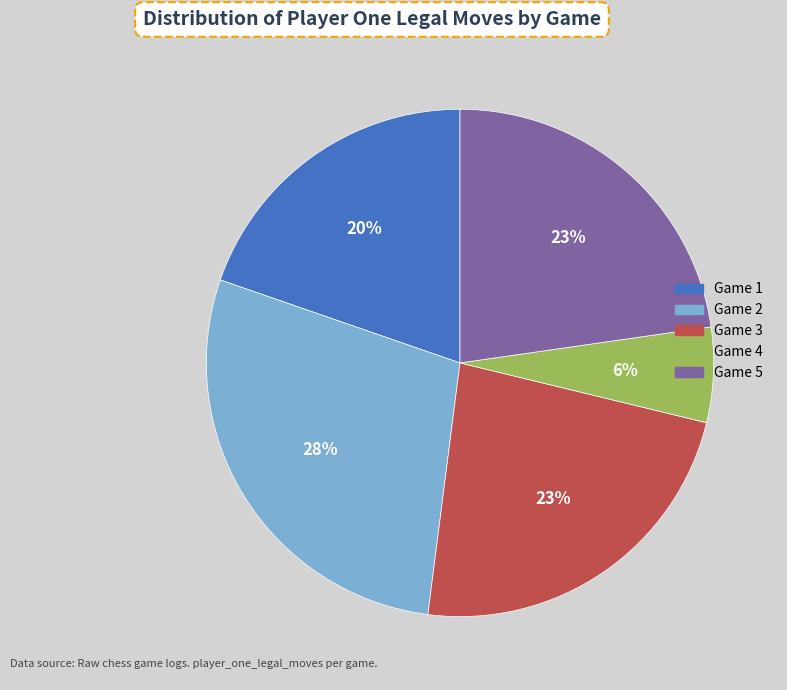

Which slice is the smallest?

Game 4